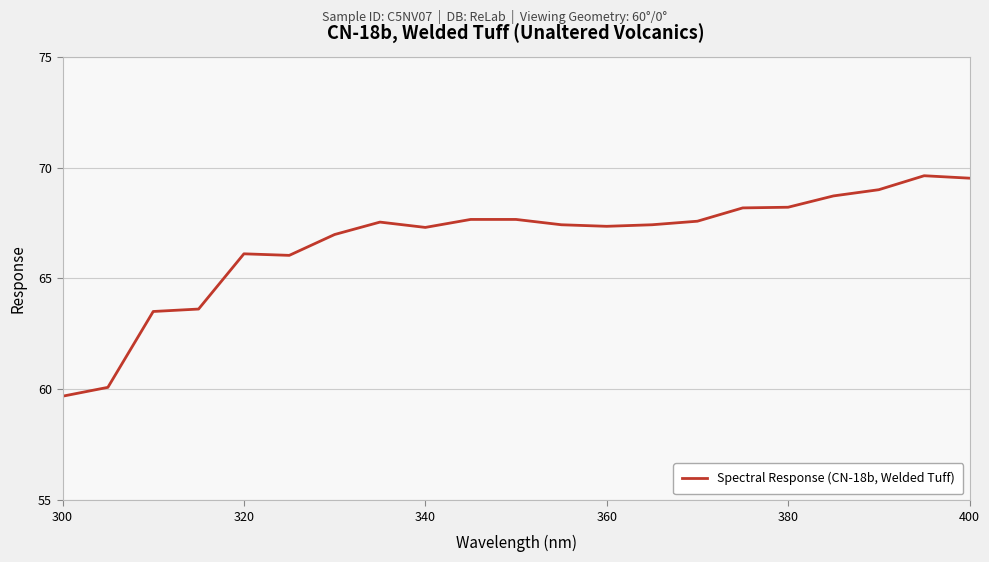

What is the smallest value displayed?

59.7